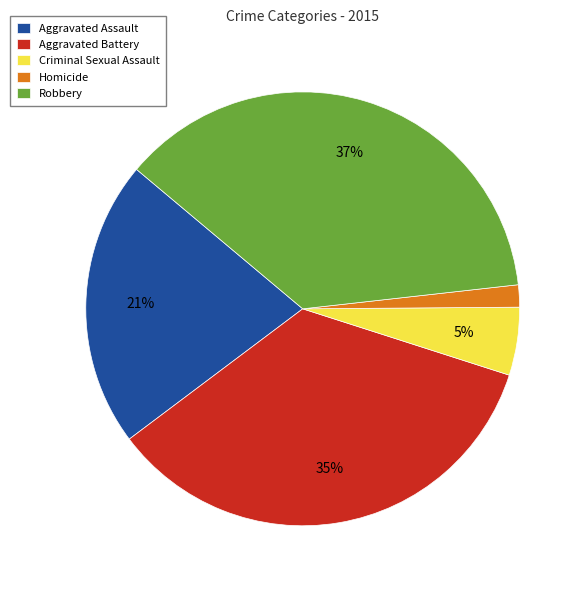

Rank the categories by value from lowest to highest.

Homicide, Criminal Sexual Assault, Aggravated Assault, Aggravated Battery, Robbery